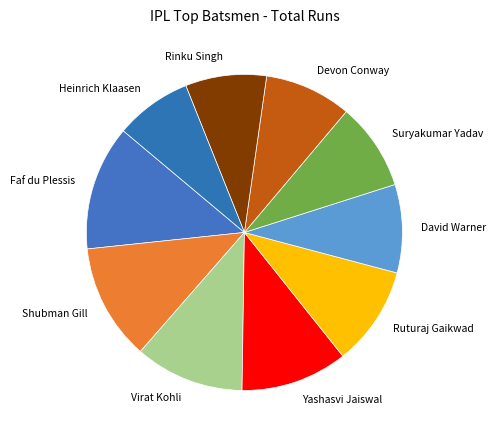

What is the largest slice in the pie chart?

Faf du Plessis